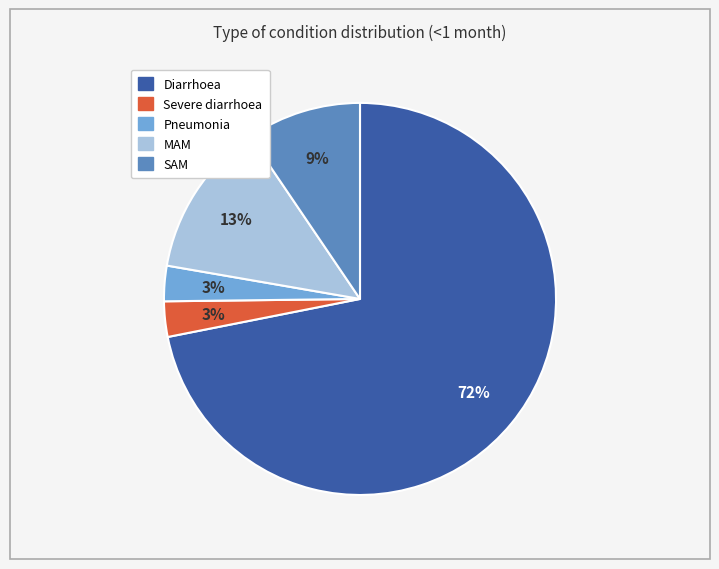

Is it true that Pneumonia is 3% of the pie?

True